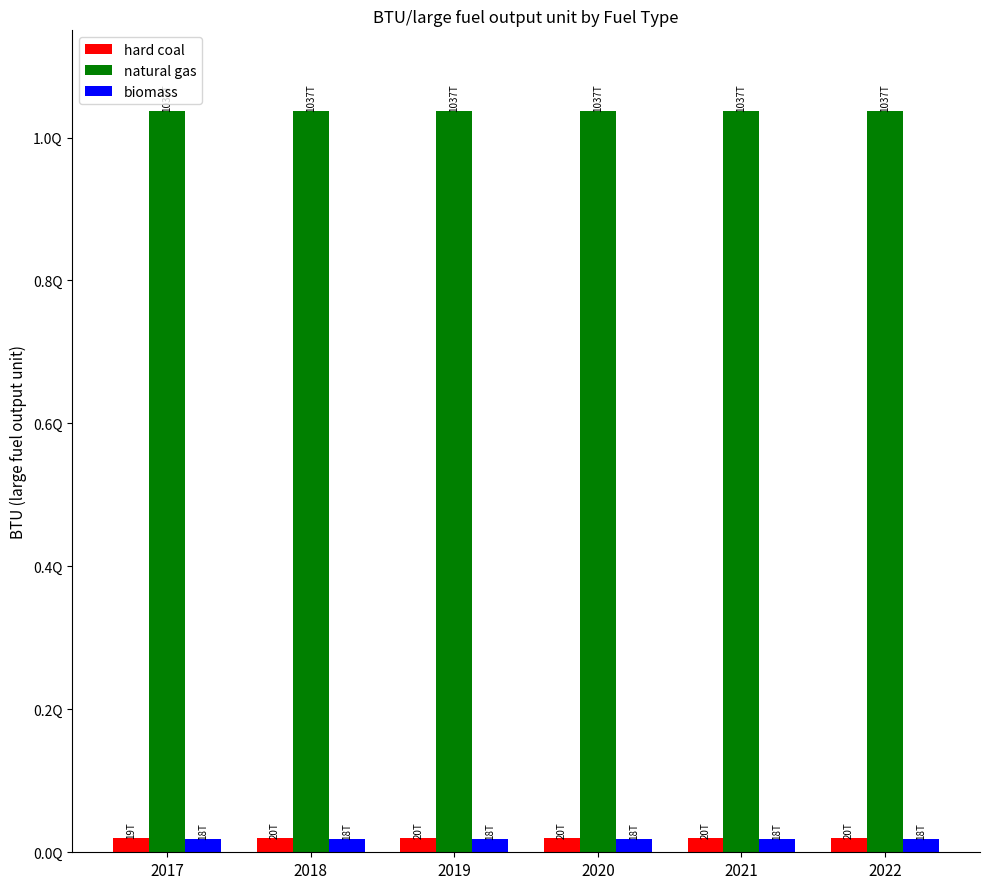

Is the value of biomass at 2021 greater than the value of natural gas at 2021?

No